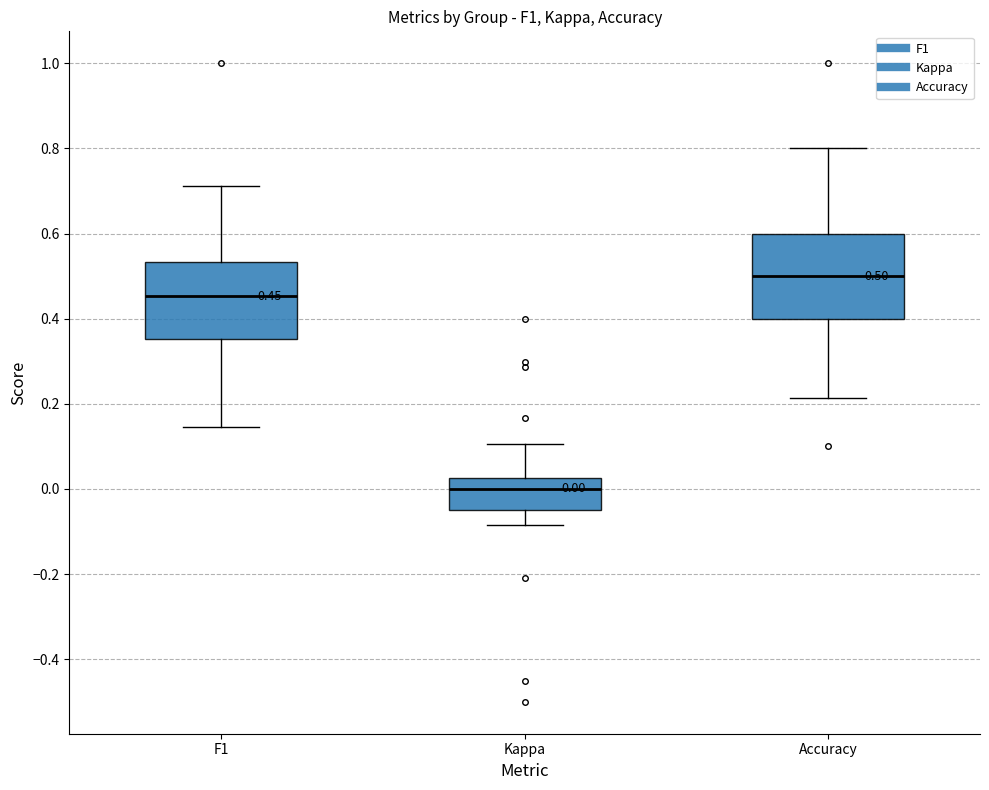

Which box's median line is the highest?

Accuracy